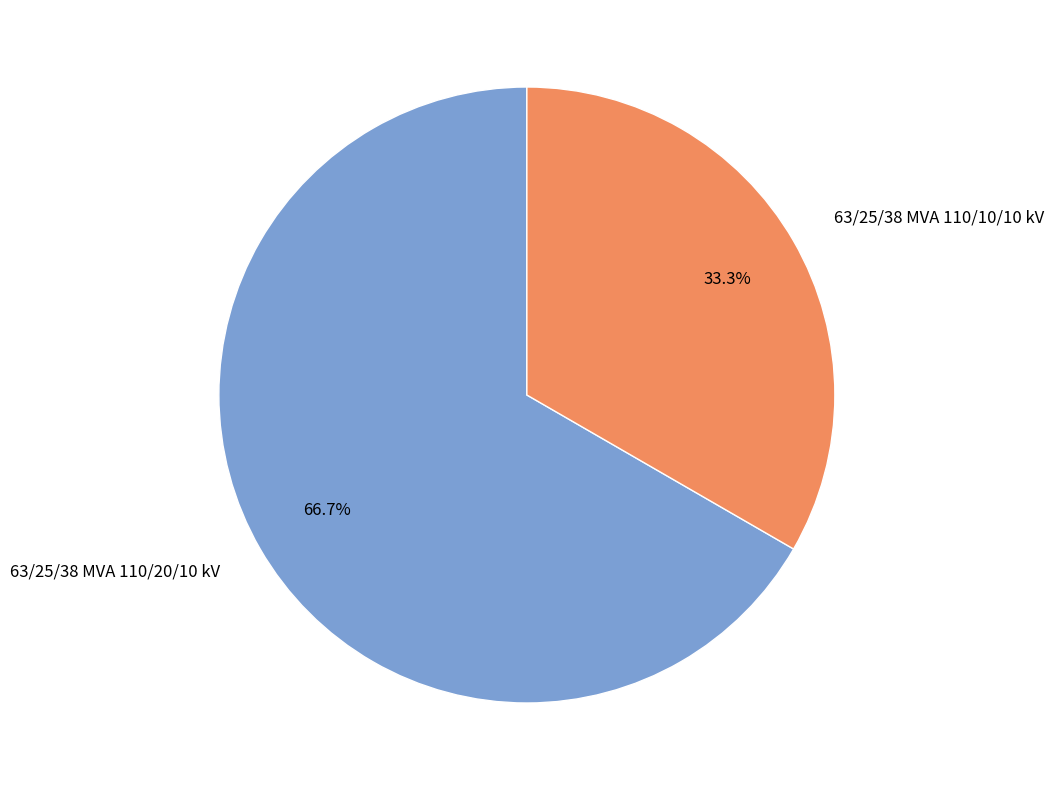

How many slices are in this pie chart?

2